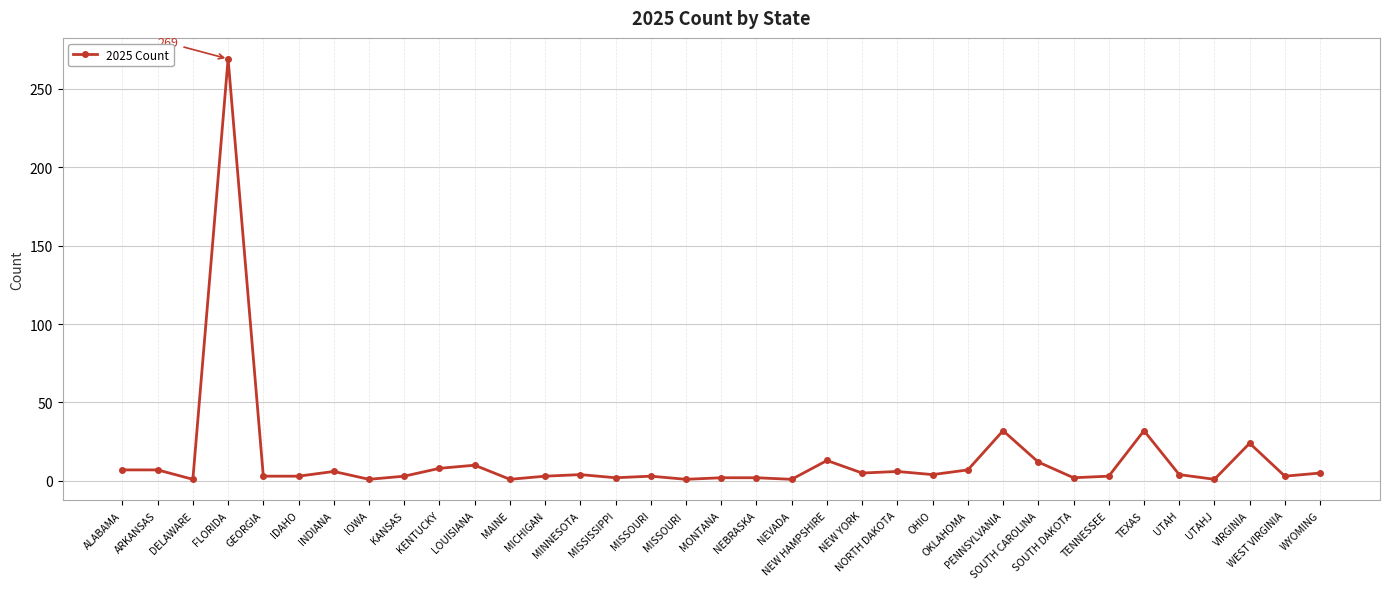

Is it true that the value at KANSAS is 3?

True